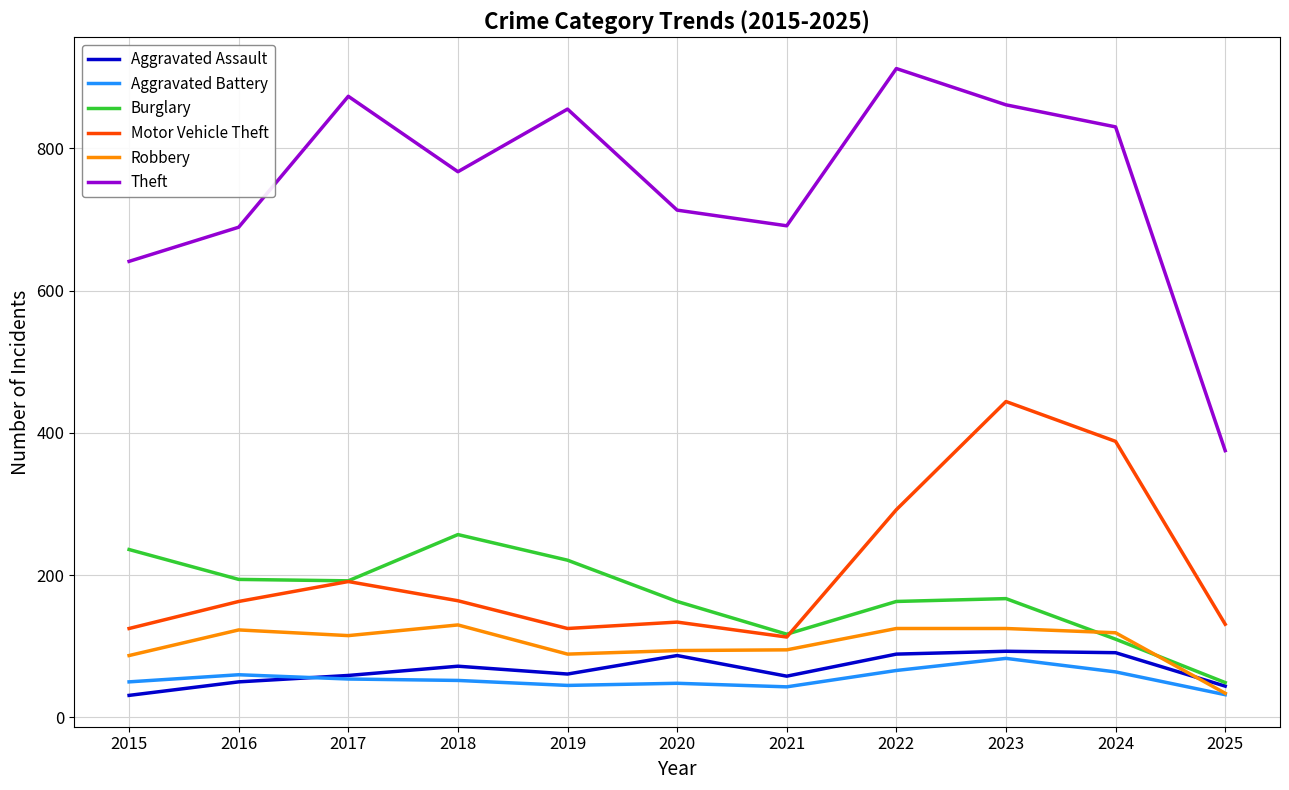

Does the chart have visible grid lines?

Yes